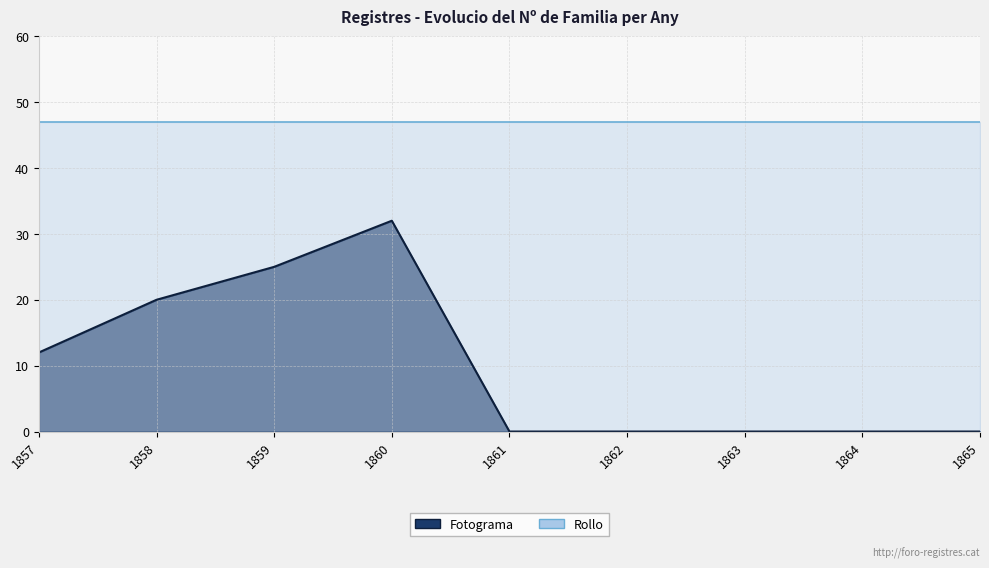

True or false: Rollo has more than 2 interior local peaks.

False